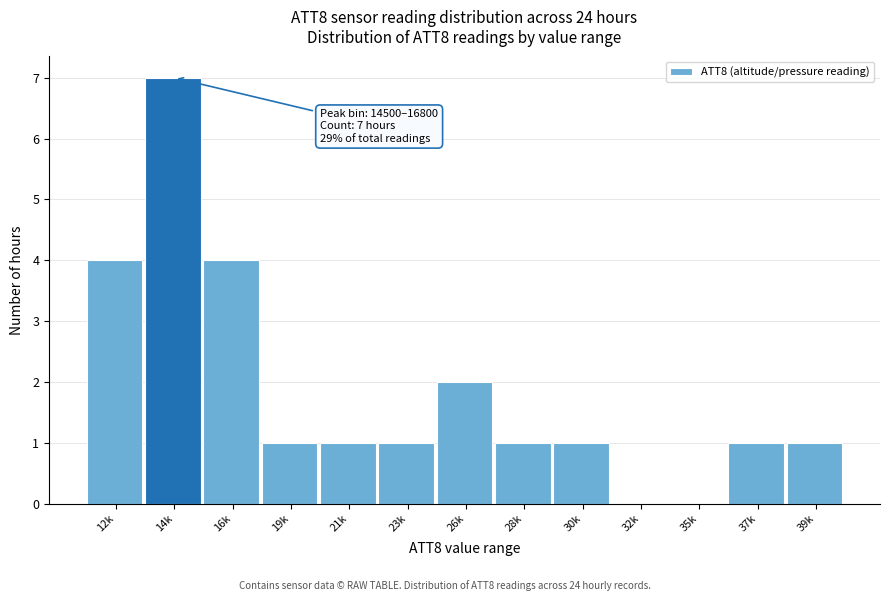

Reading left to right, list all the values displayed in this chart.

12k=4	14k=7	16k=4	19k=1	21k=1	23k=1	26k=2	28k=1	30k=1	32k=0	35k=0	37k=1	39k=1